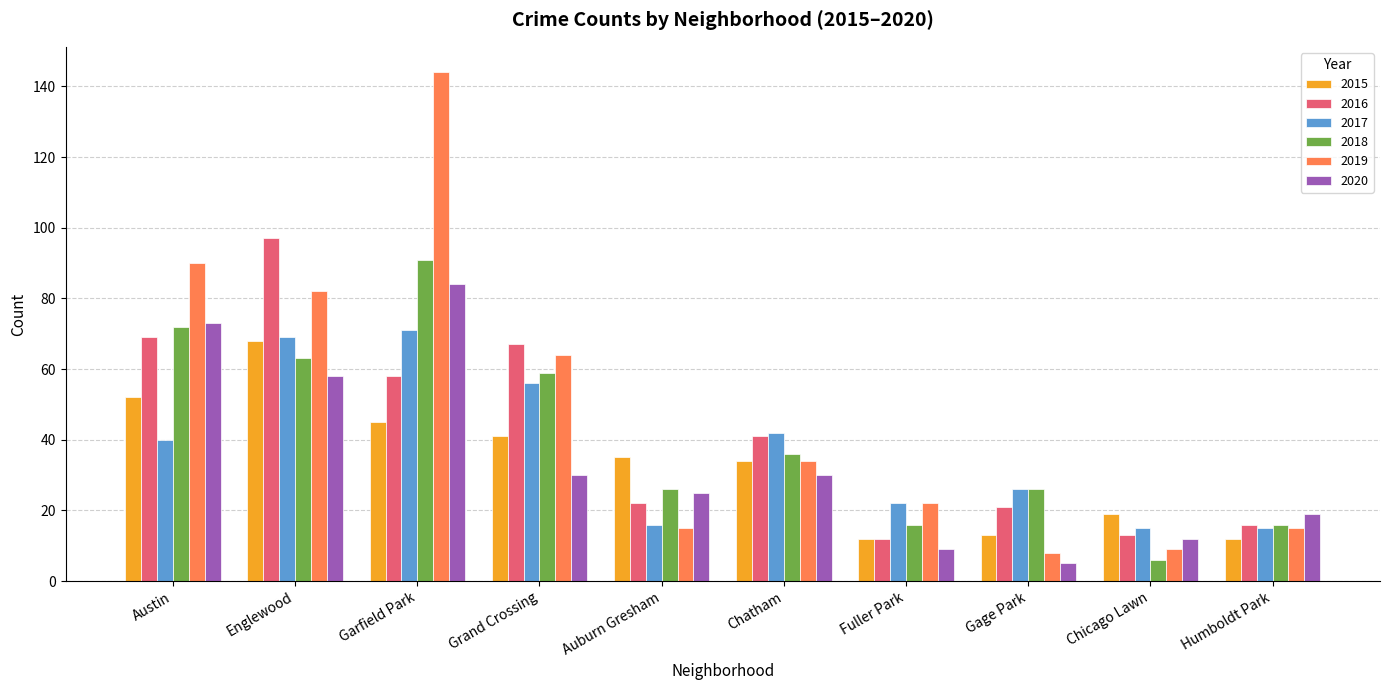

The 2015 series shows 41 at Grand Crossing. True or false?

True